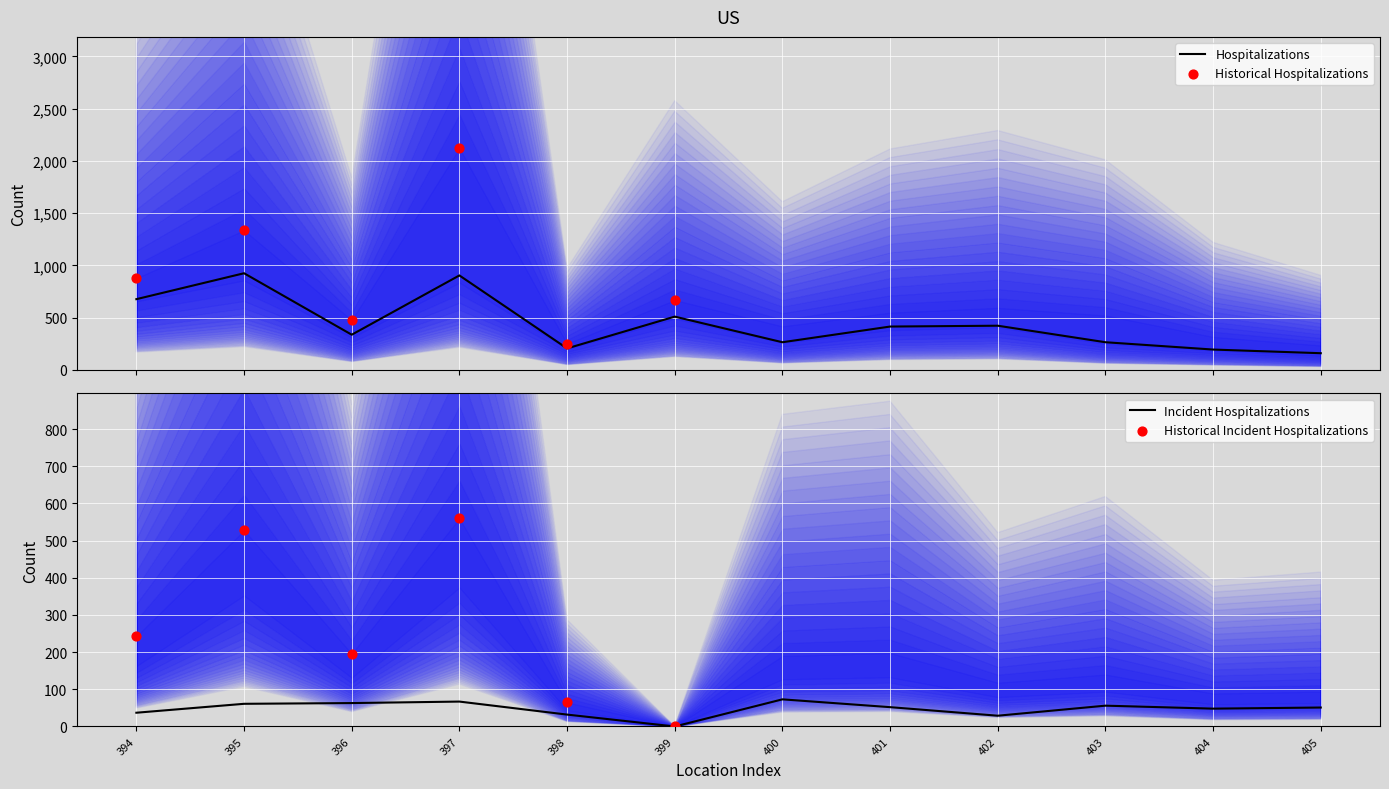

The value of Incident Hospitalizations at 397 is 67. True or false?

True